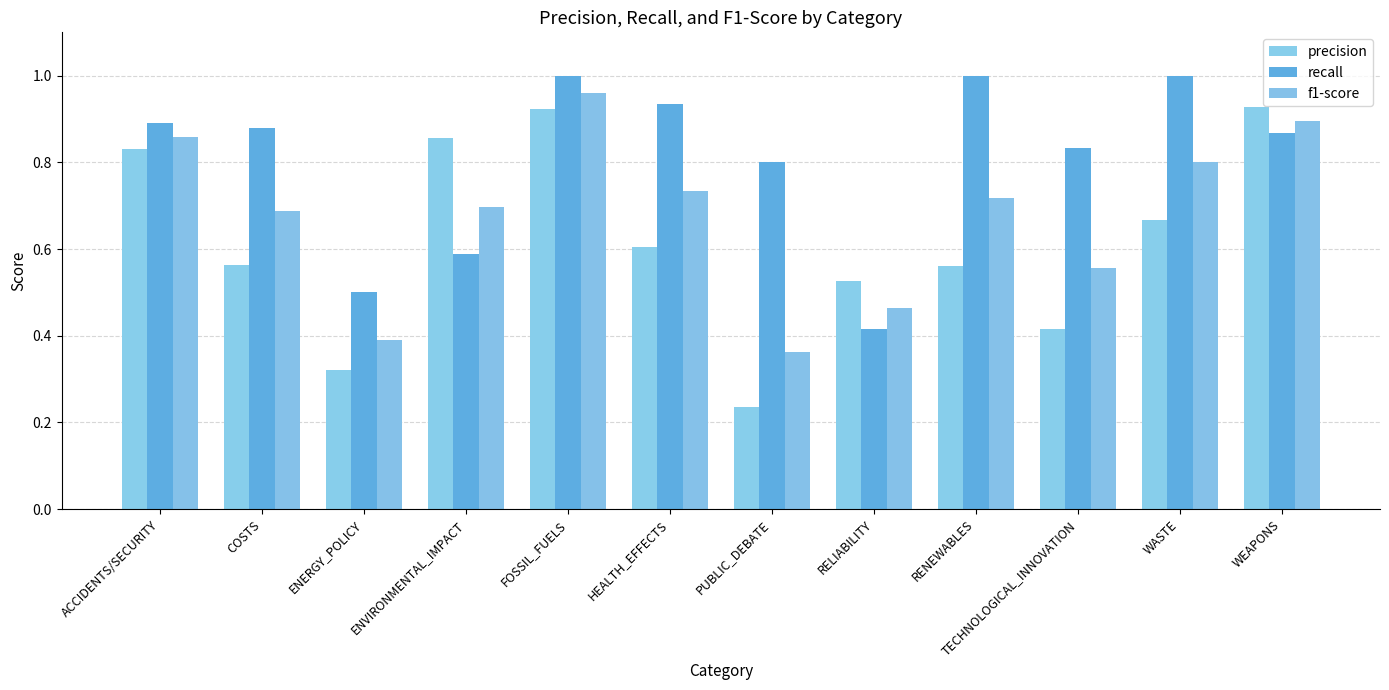

Between WASTE and WEAPONS, which series saw the biggest shift?

precision